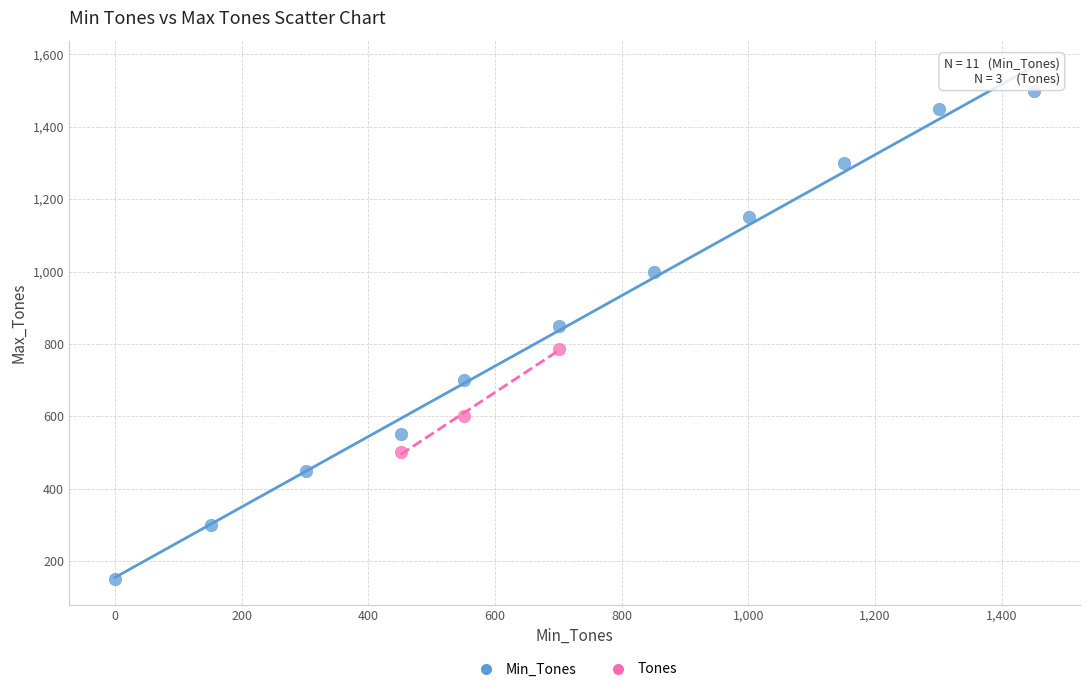

Which series contains the lowest Y value?

Min_Tones